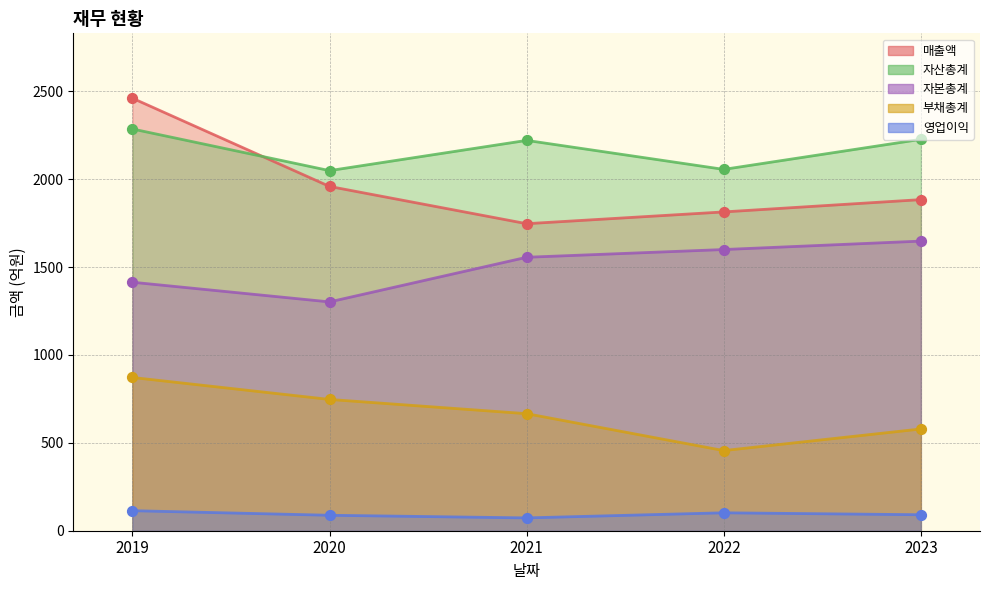

Is the value of 자본총계 at 2021 greater than the value of 자산총계 at 2021?

No